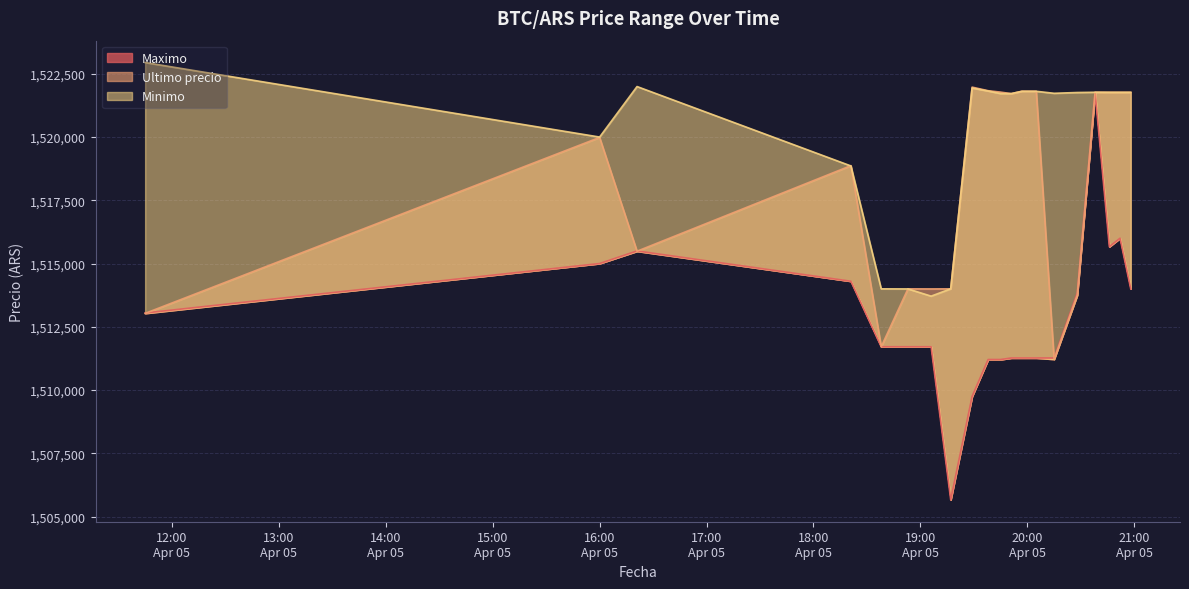

Rank the series by their maximum value, from lowest to highest.

Maximo, Ultimo precio, Minimo